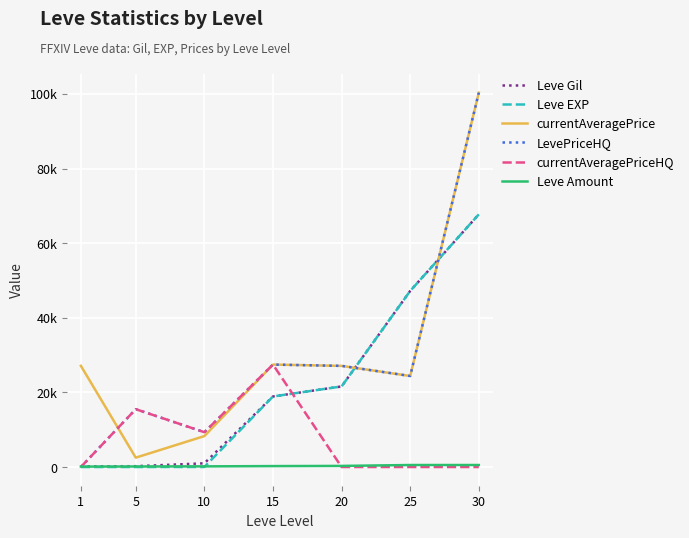

Which series ends up on top after the final intersection of currentAveragePrice and Leve Gil?

currentAveragePrice